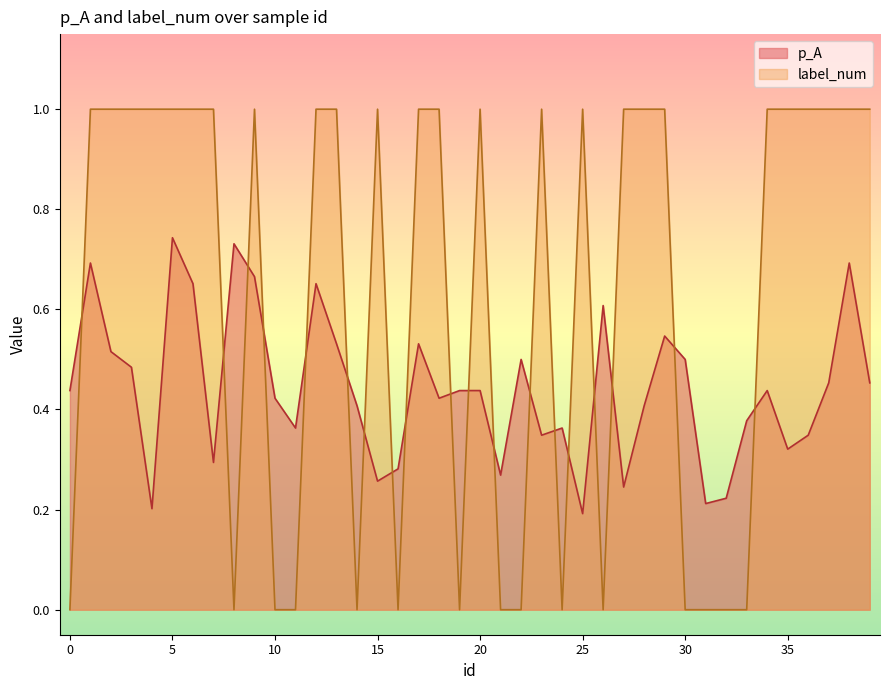

How many intersections are there between p_A and label_num?

19